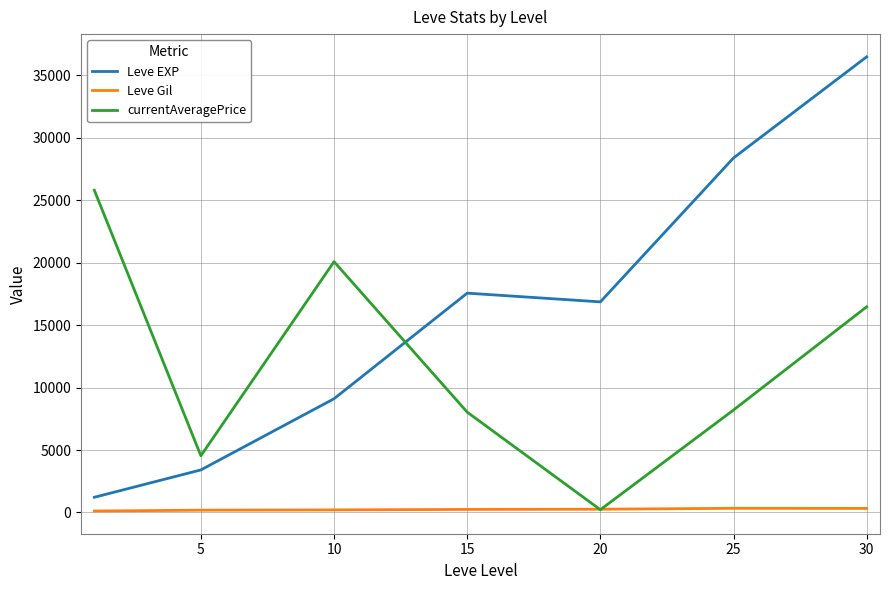

True or false: Leve EXP and Leve Gil intersect in this chart.

False